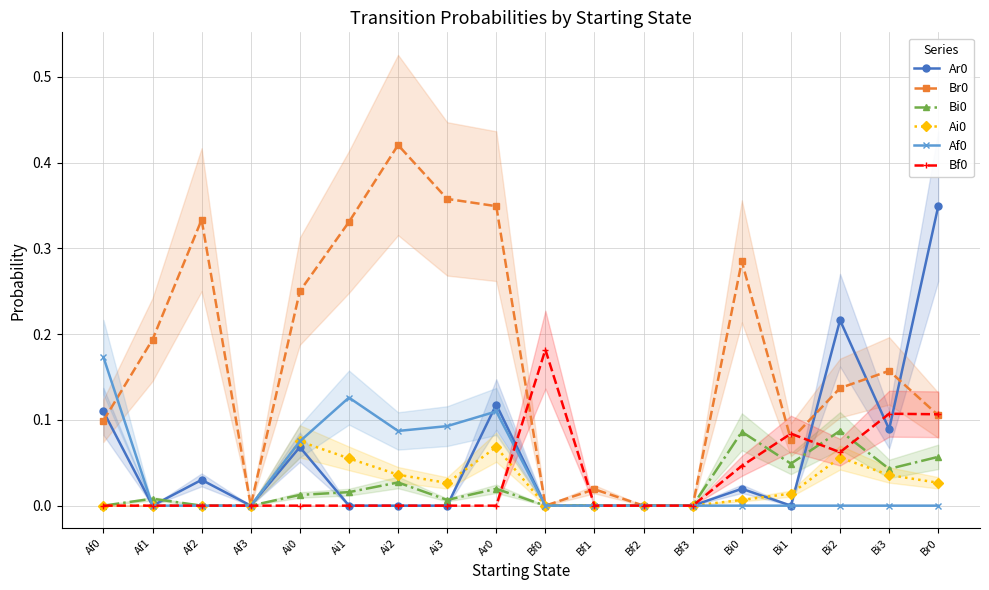

True or false: Br0 has more than 2 points higher than both neighbors.

True